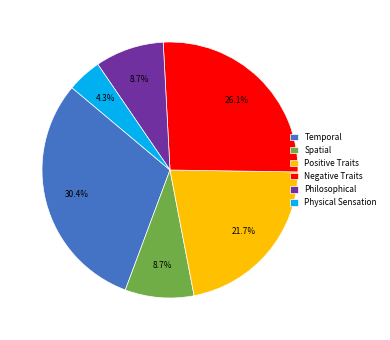

Is it true that Positive Traits is 15% of the pie?

False